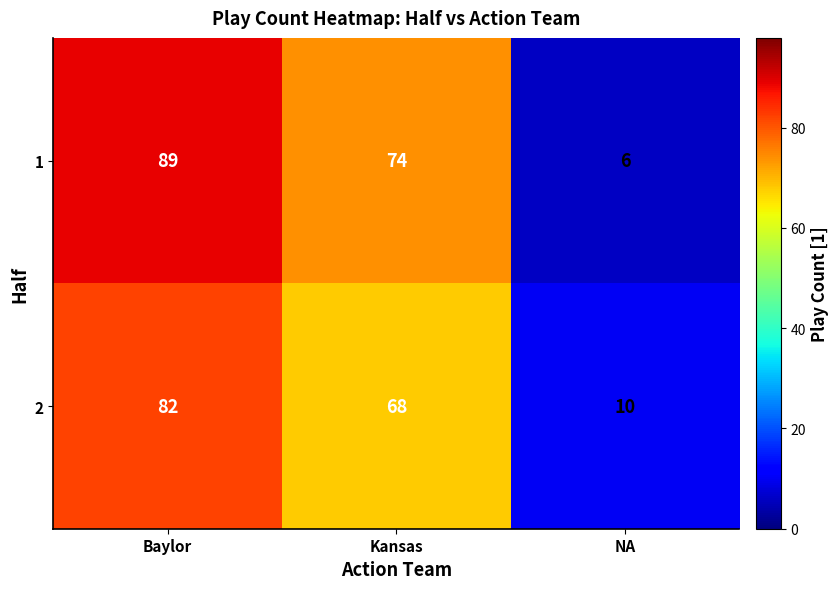

What is the average value of the 1 series?

56